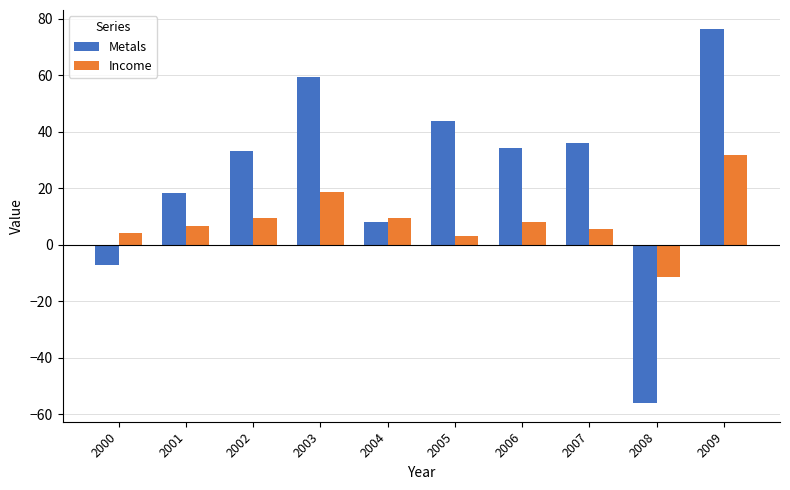

What are all the series names shown in the legend?

Metals, Income